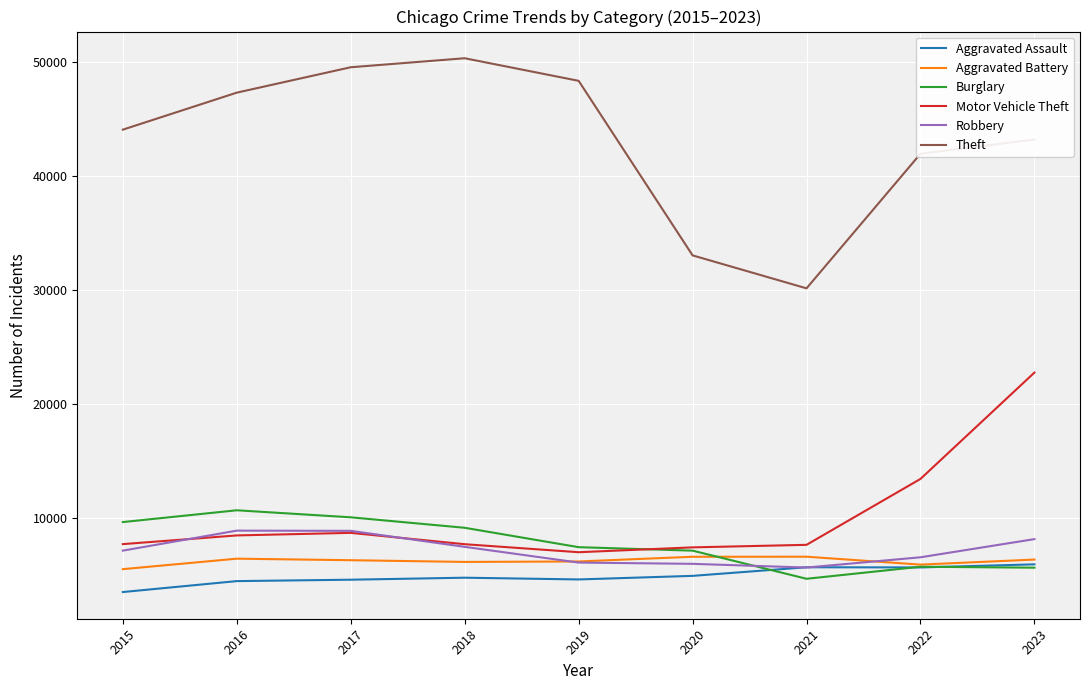

Does the chart display data point markers on the line(s)?

No